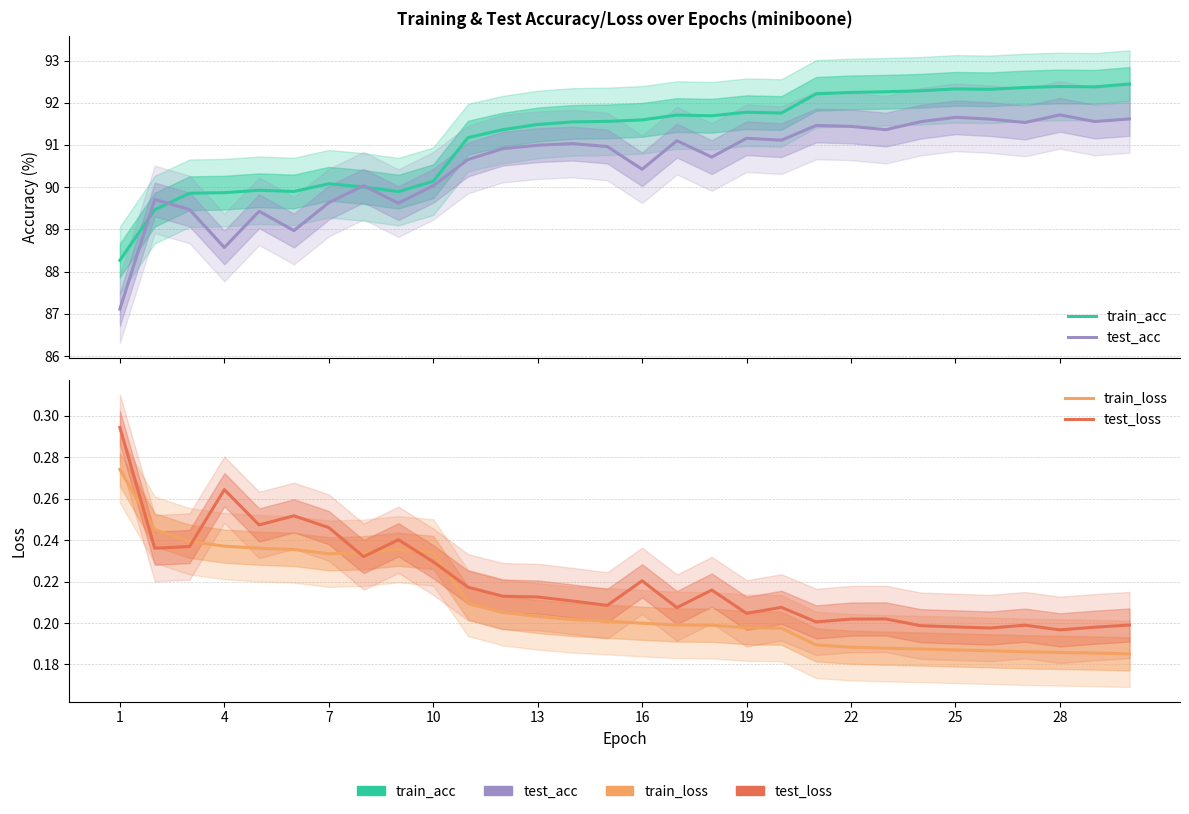

How many interior local peaks does the train_acc series have?

6